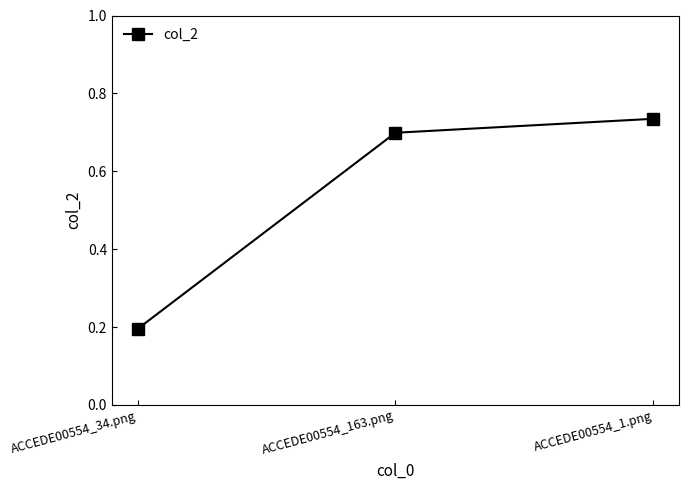

What is the value of the 1st point from the left?

0.2